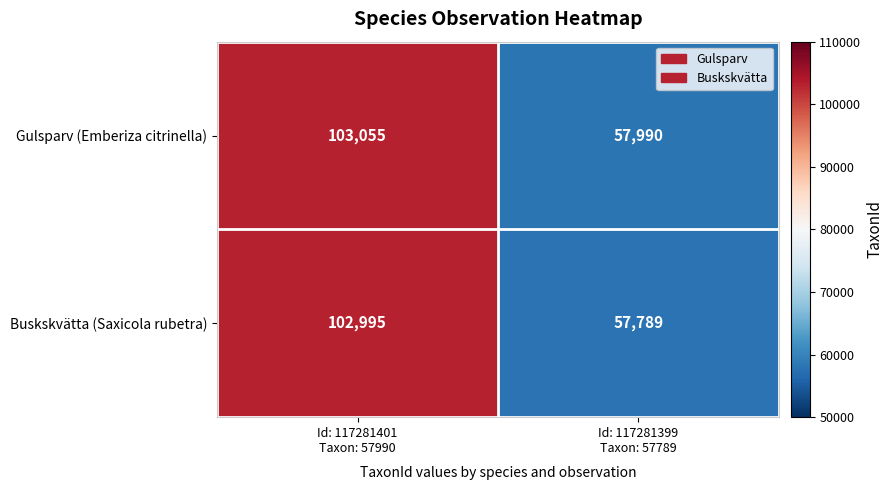

What is the difference between the maximum and minimum values in the Gulsparv (Emberiza citrinella) series?

45065